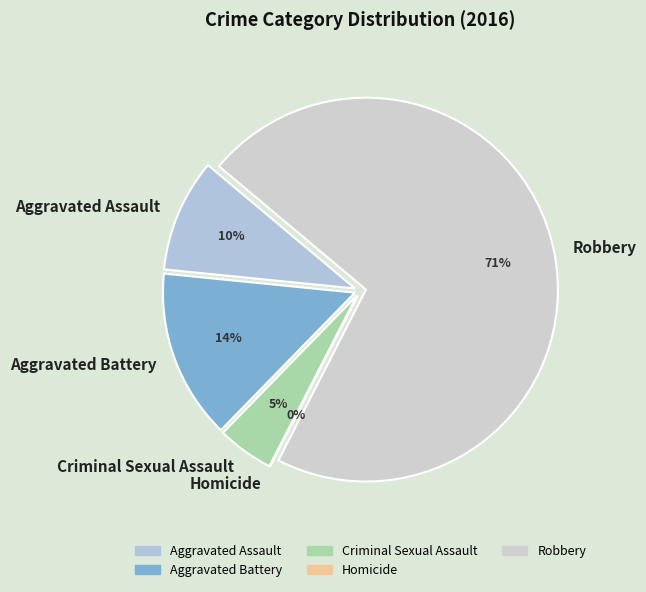

What portion of the pie excludes Aggravated Battery?

85.7%